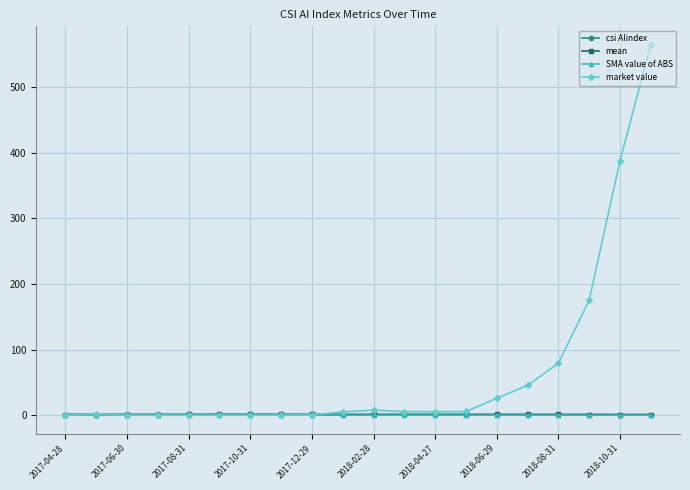

What is the difference between the second highest and second lowest values in the mean series?

0.1